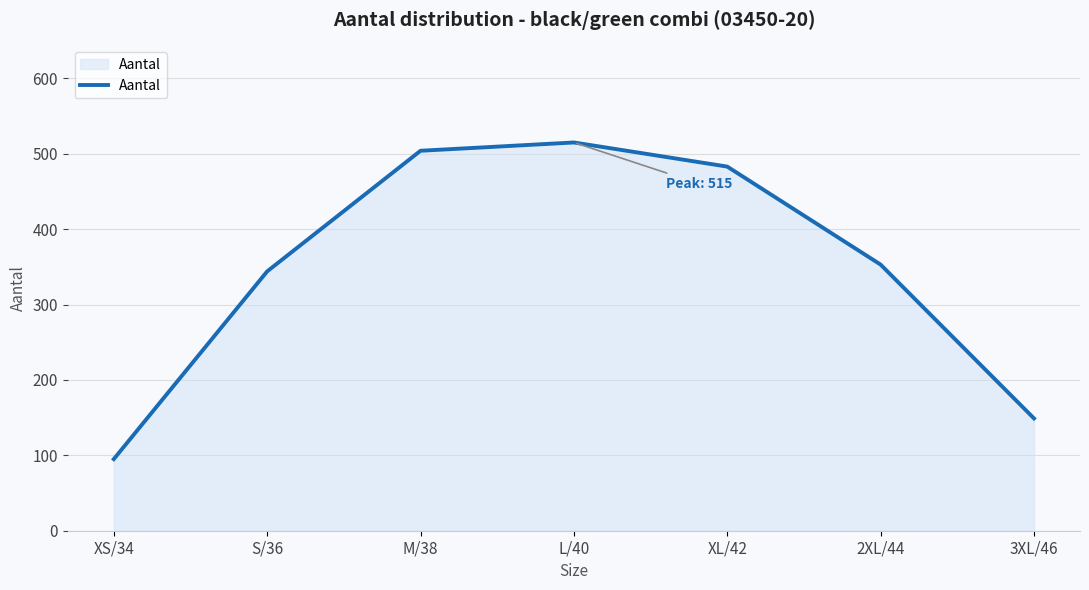

What is the average value?

349